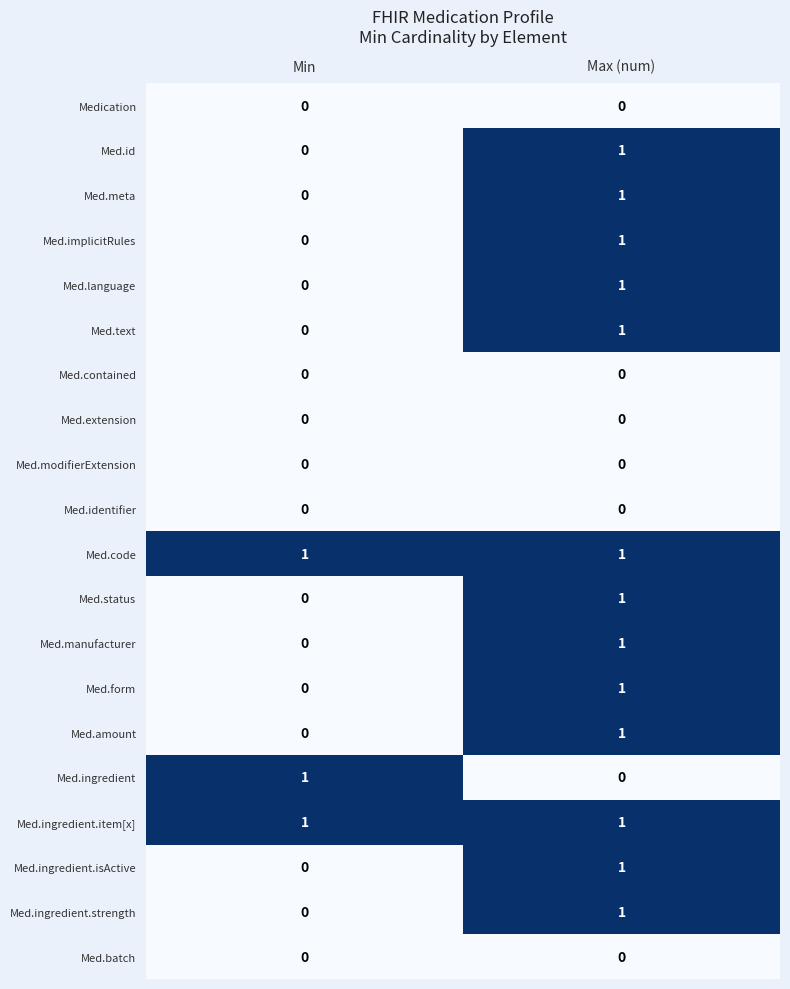

Rank the categories by Med.language value from lowest to highest.

Min, Max (num)